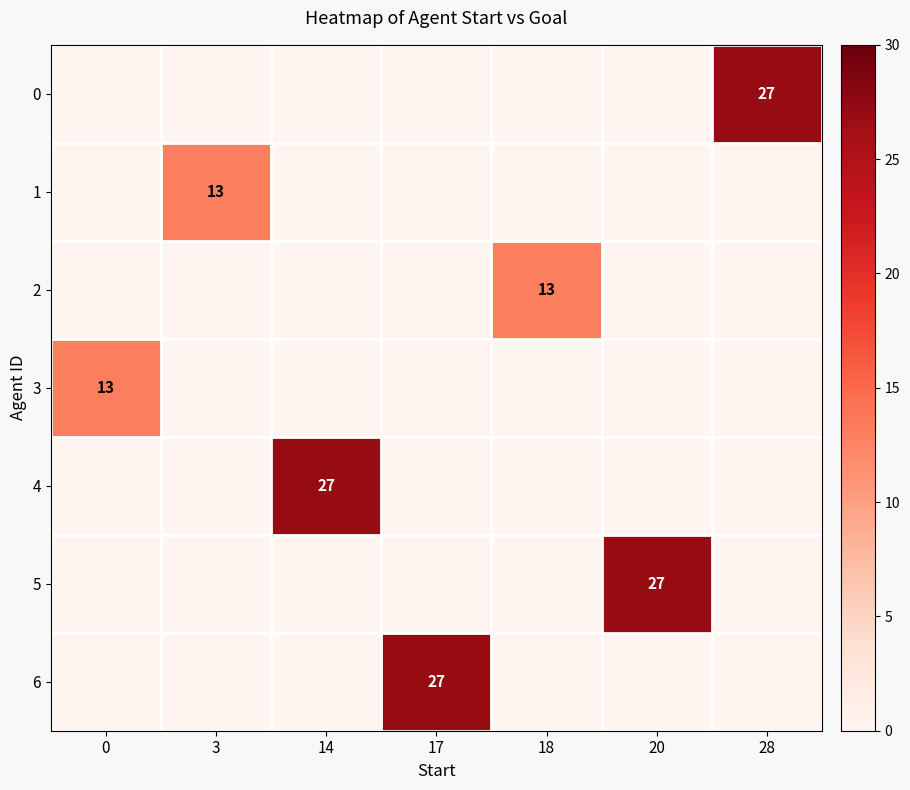

The 5 series shows 27 at 20. True or false?

True